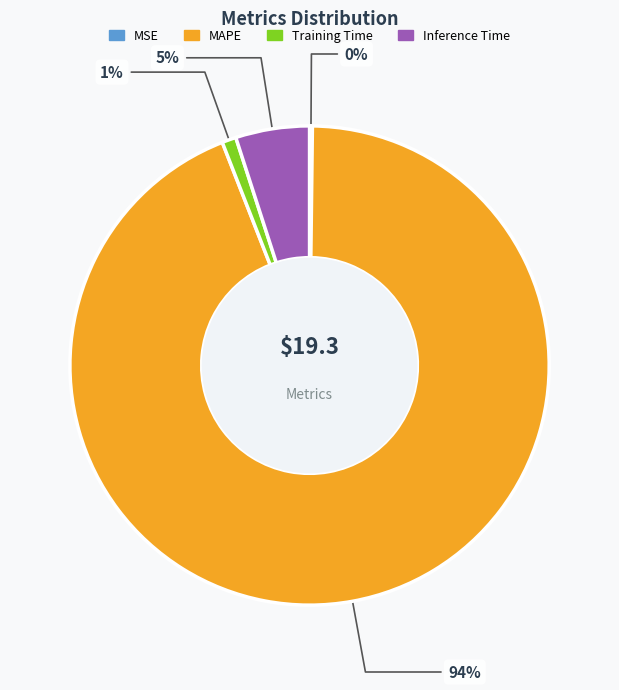

To the nearest percent, what is the difference between the largest and smallest slice percentages?

94%